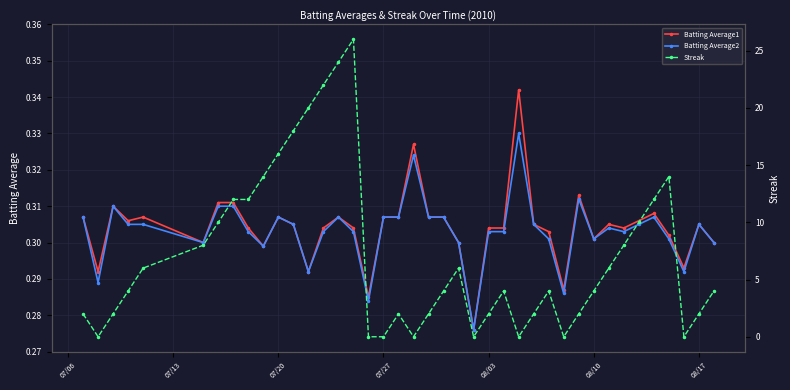

True or false: Batting Average2 has a value of 0.1 at 08/03.

False